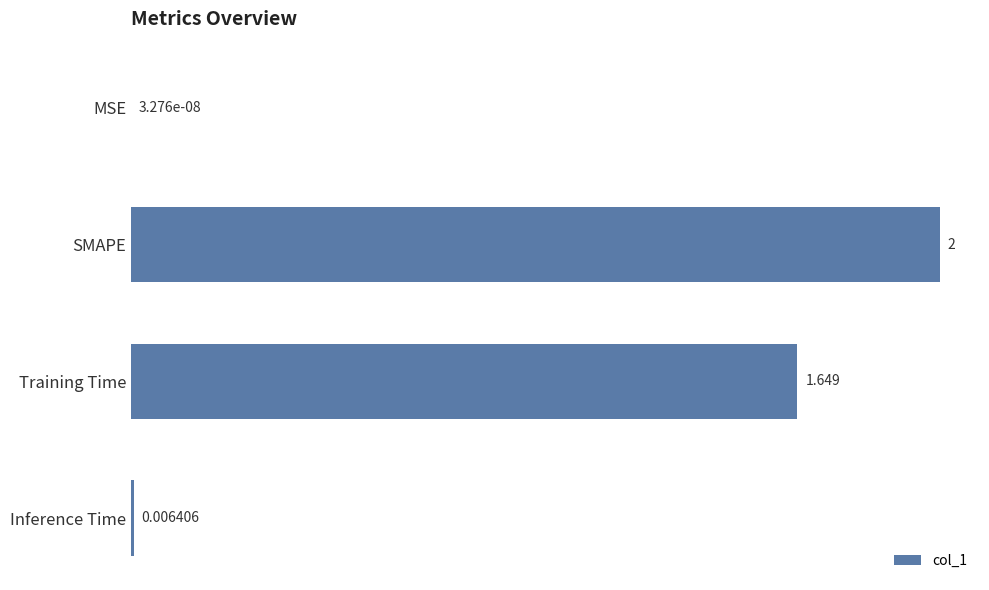

Where is the data nearest to the value 1?

Training Time